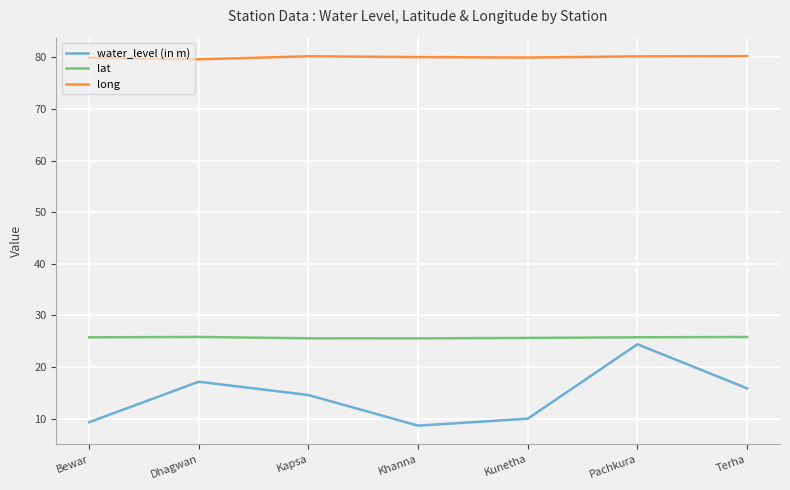

Rank the series at Terha from highest to lowest value.

long, lat, water_level (in m)